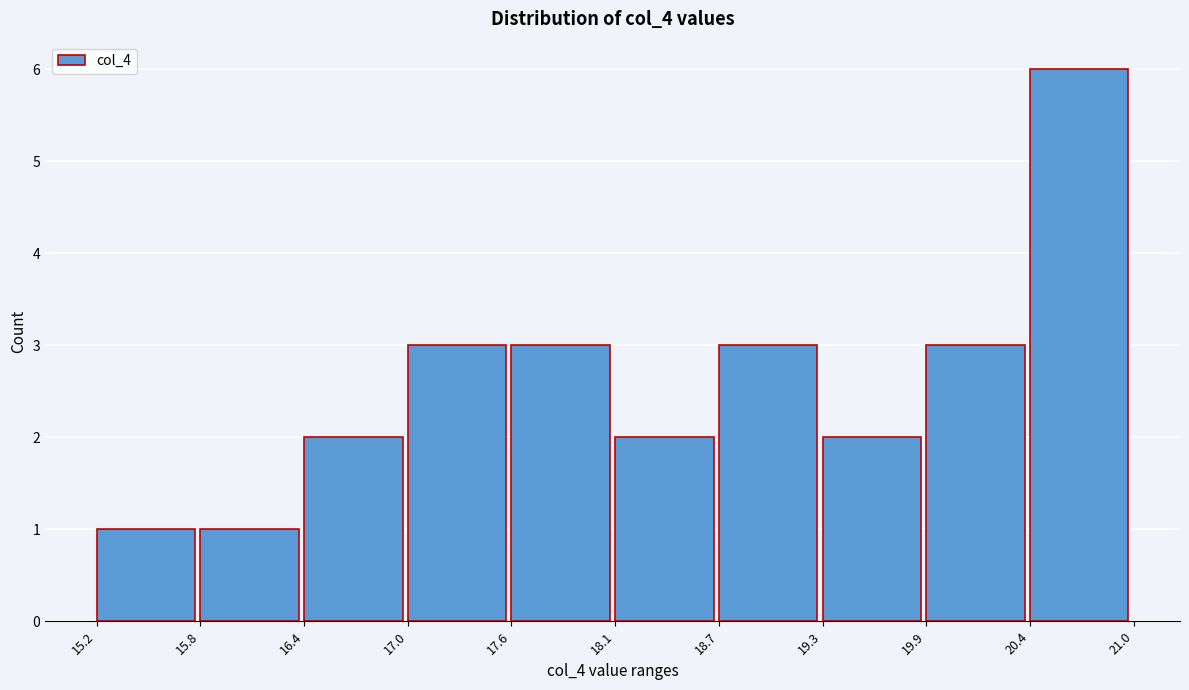

Reading left to right, transcribe this chart: for each bar, give the range it covers on the x-axis and its height. The values are not printed on the chart, so give them approximately, as read against the axis.

15.2 to 15.8: 1
15.8 to 16.4: 1
16.4 to 17.0: 2
17.0 to 17.6: 3
17.6 to 18.1: 3
18.1 to 18.7: 2
18.7 to 19.3: 3
19.3 to 19.9: 2
19.9 to 20.4: 3
20.4 to 21.0: 6